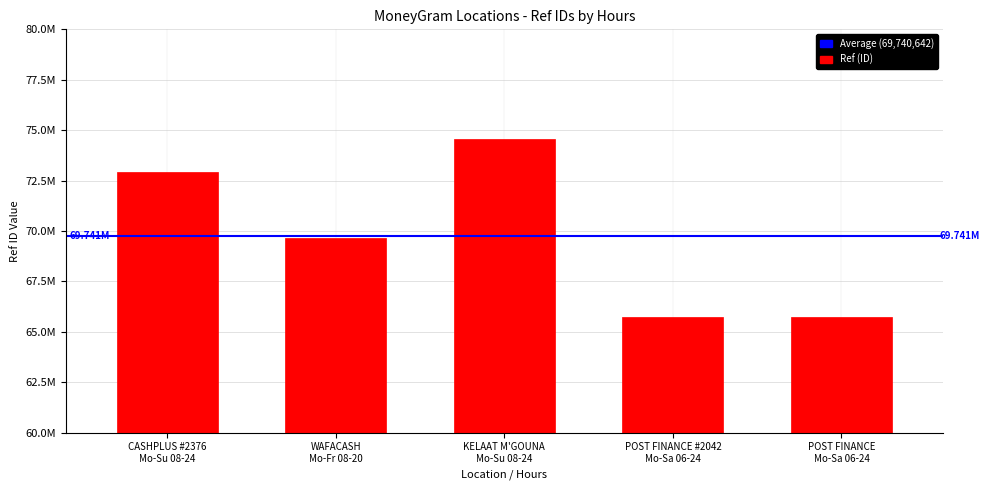

What is the difference between the maximum and minimum values?

8846956